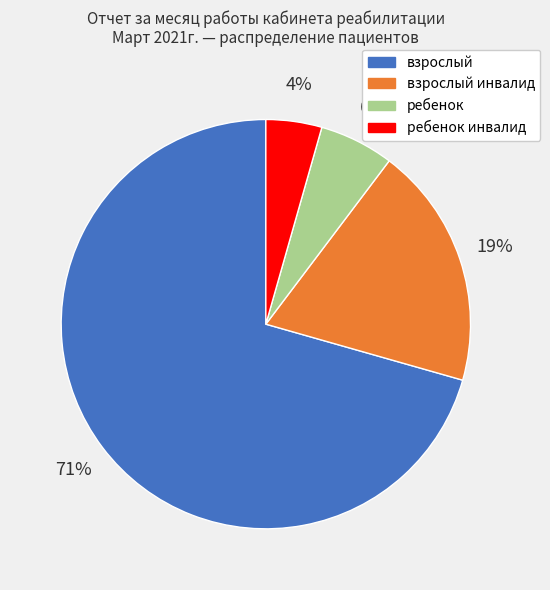

Is there a majority slice in this chart?

Yes